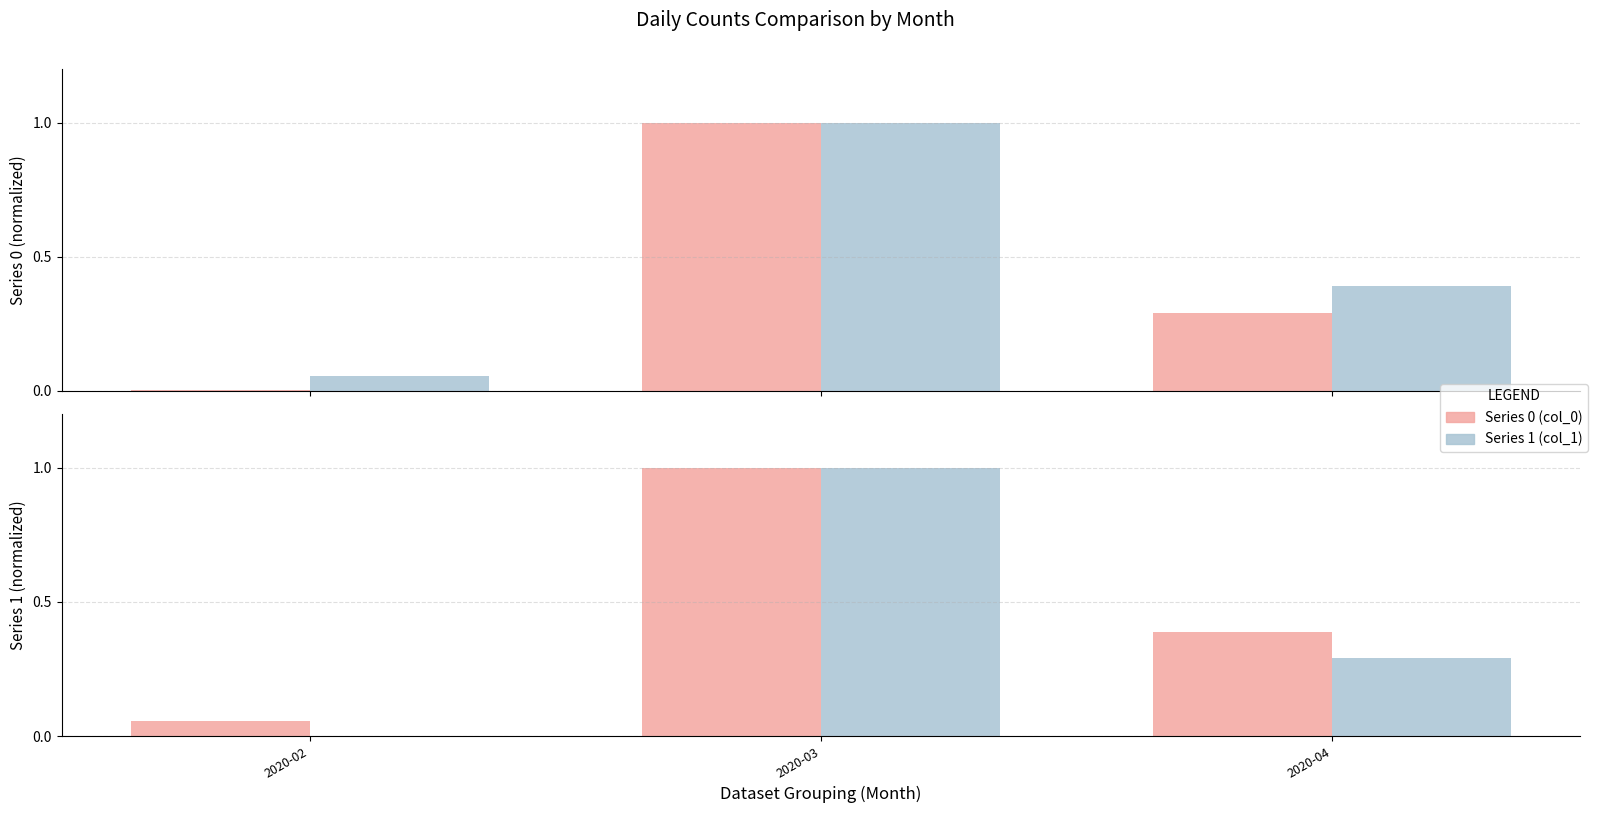

What are all the series names shown in the legend?

Series 0 (col_0), Series 1 (col_1)